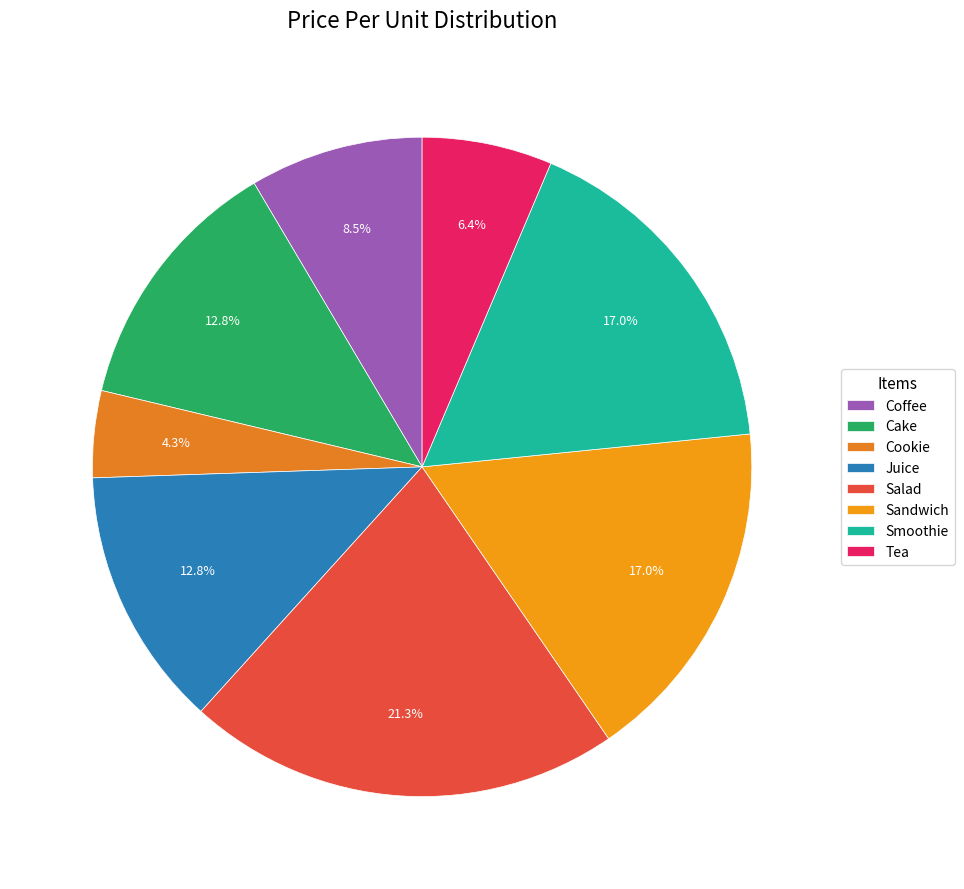

Which category has the biggest portion of the pie?

Salad